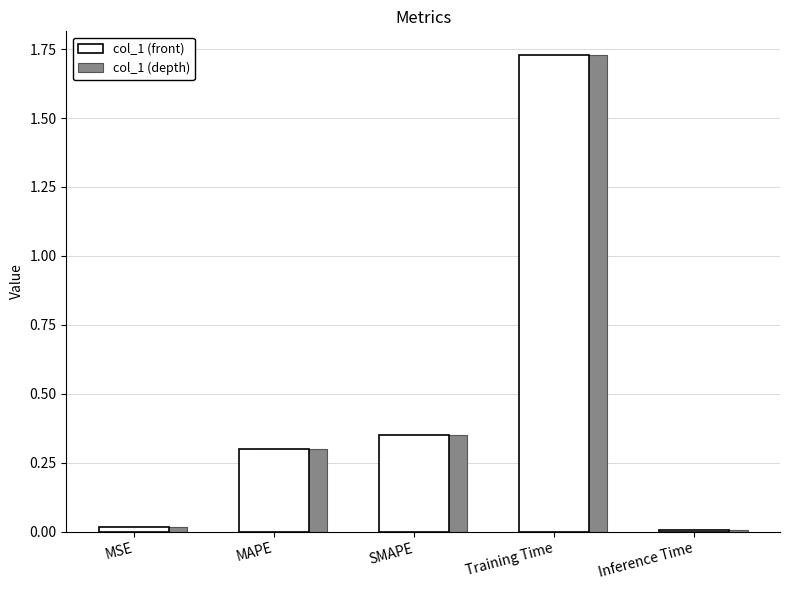

What is the change in value from MAPE to SMAPE?

+0.1